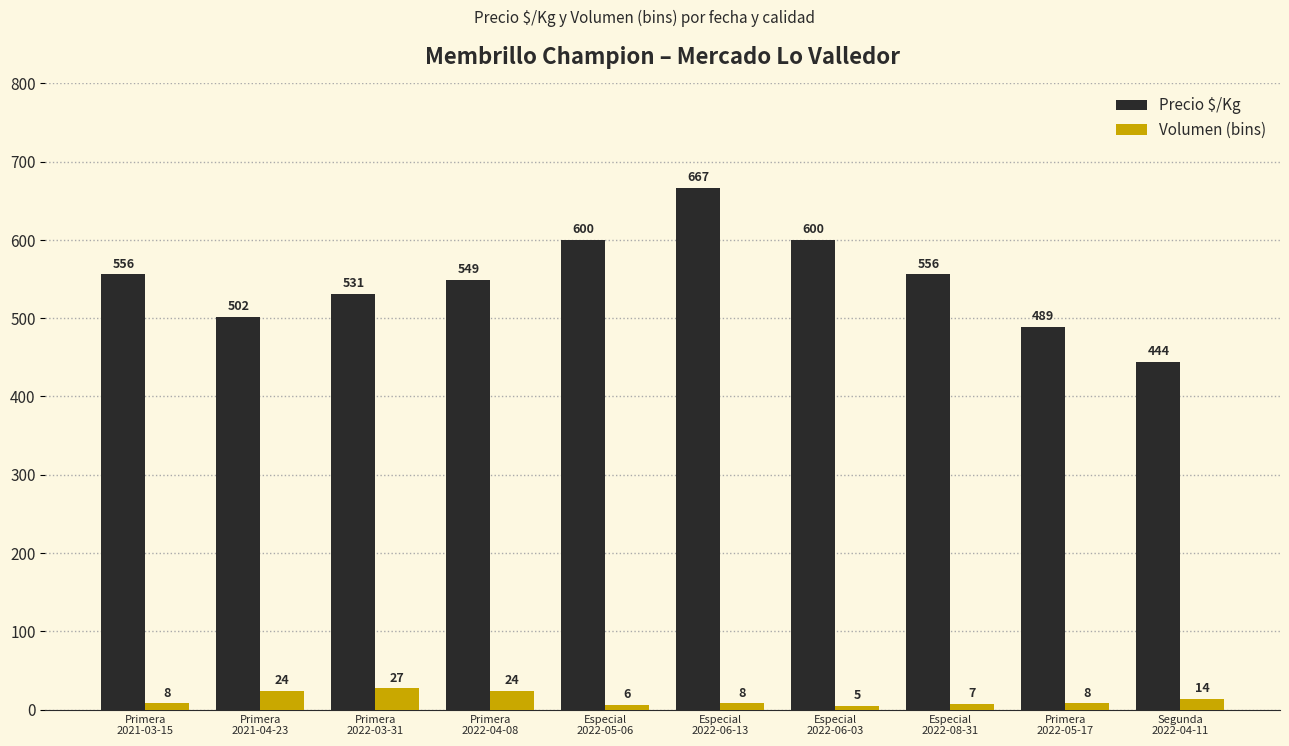

Reading left to right, list all the values displayed in this chart.

Precio $/Kg: 556	502	531	549	600	667	600	556	489	444
Volumen (bins): 8	24	27	24	6	8	5	7	8	14